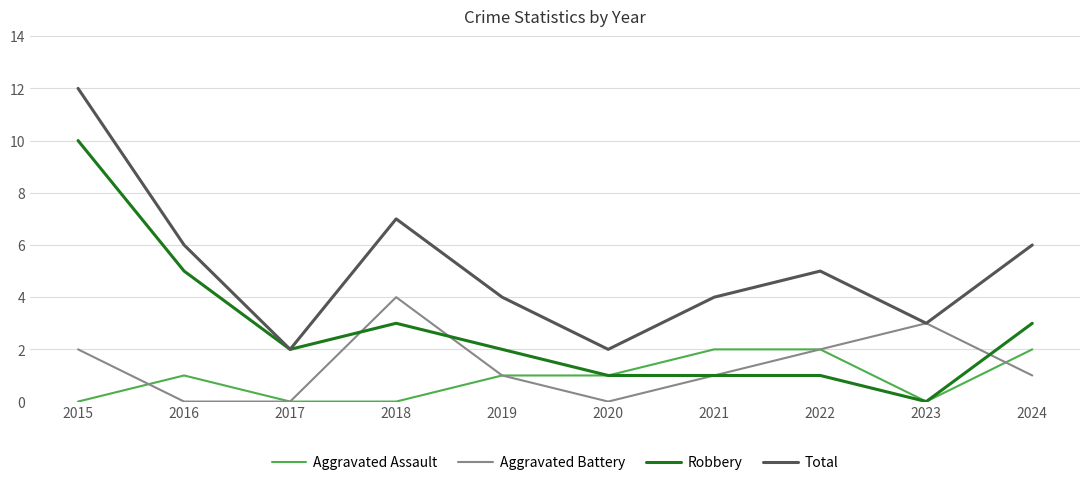

At 2015, list the series in order from largest to smallest.

Total, Robbery, Aggravated Battery, Aggravated Assault